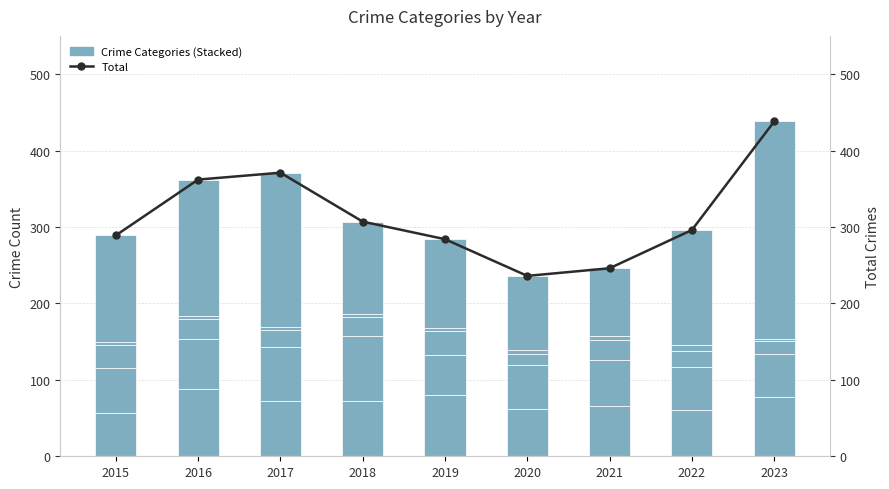

What is the total value across all series at 2017?

742